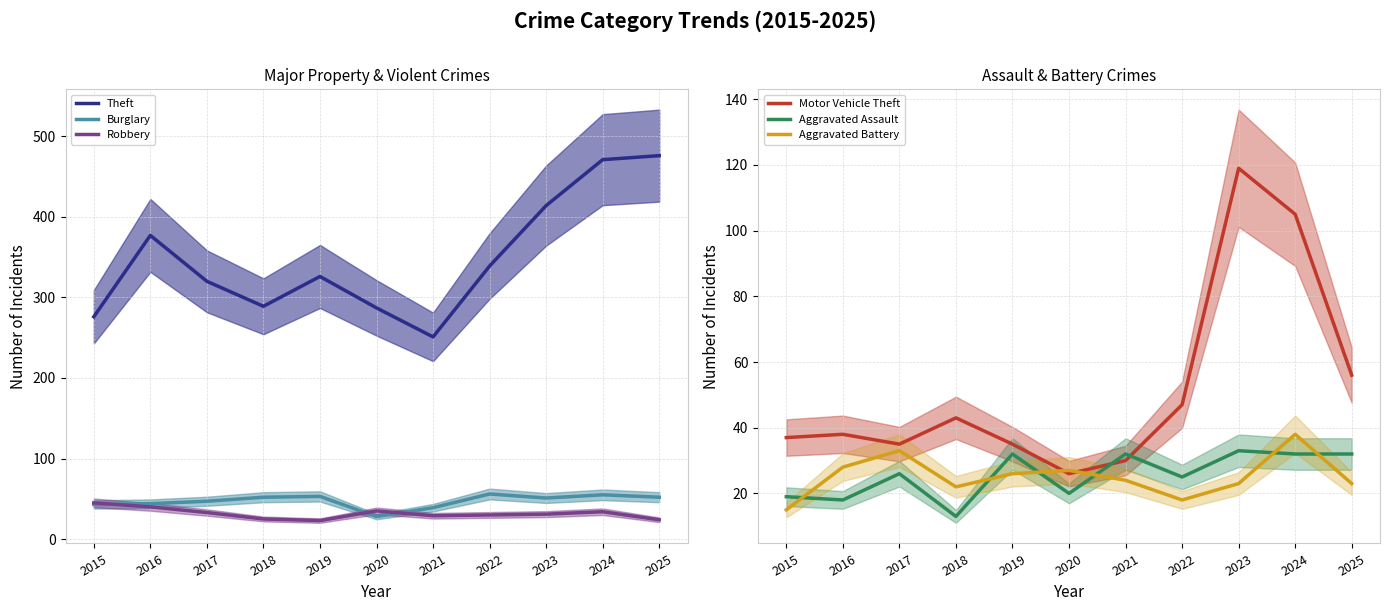

Reading left to right, list all the values displayed in this chart.

Theft: 276	377	320	289	326	287	251	339	414	471	476
Burglary: 43	44	47	52	53	28	39	56	51	55	52
Robbery: 45	40	33	25	23	35	29	30	31	34	24
Motor Vehicle Theft: 37	38	35	43	35	26	30	47	119	105	56
Aggravated Assault: 19	18	26	13	32	20	32	25	33	32	32
Aggravated Battery: 15	28	33	22	26	27	24	18	23	38	23